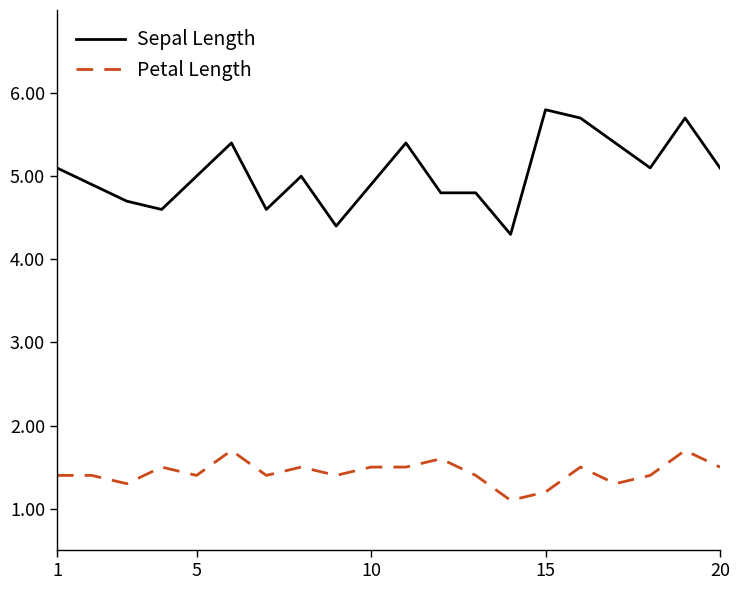

What is the minimum value for Sepal Length?

4.3